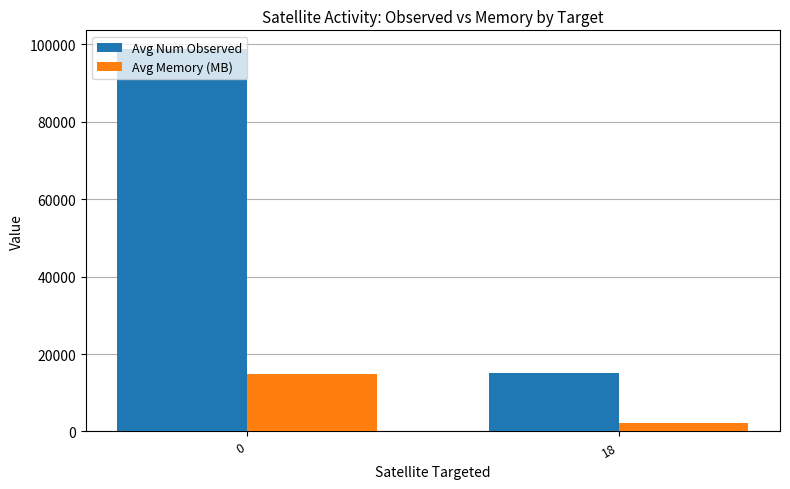

List the labels in order of Avg Memory (MB) value, smallest first.

18, 0